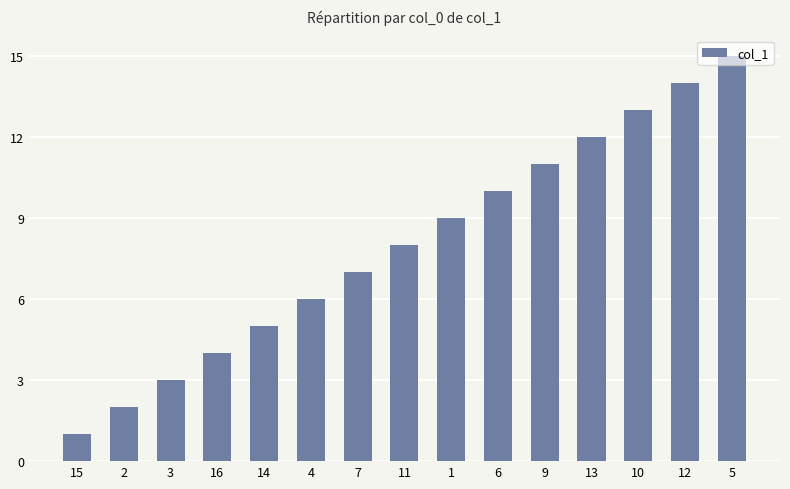

What is the difference between the maximum and second lowest values?

13